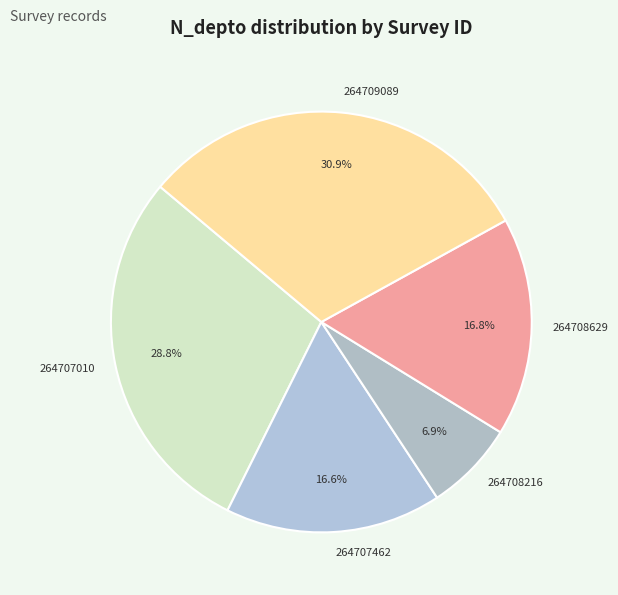

Is 264708216 the majority of the pie?

No